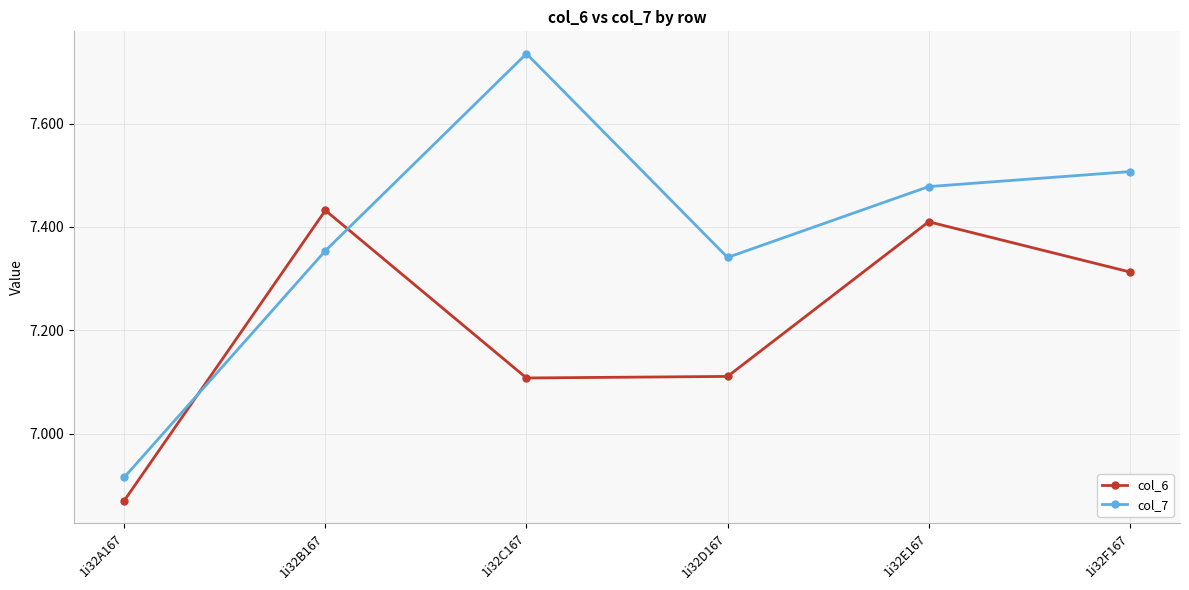

Does the chart have visible grid lines?

Yes